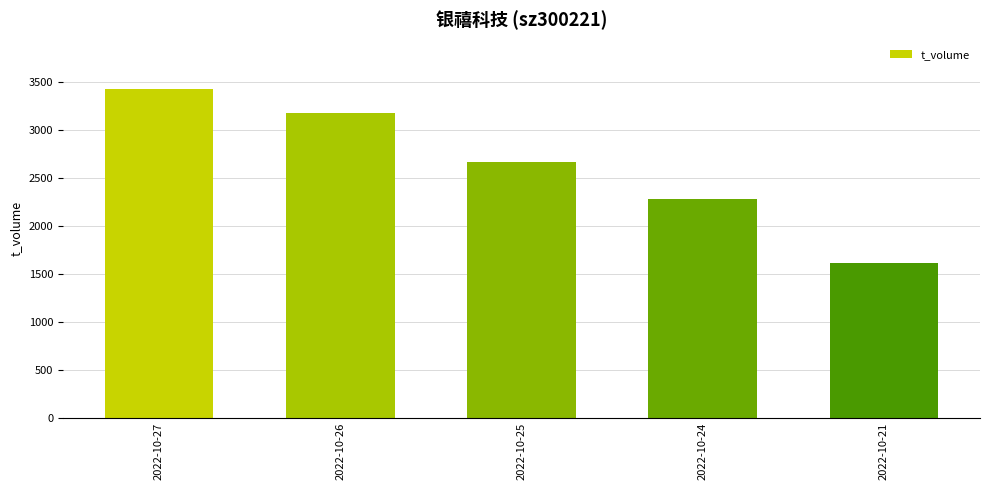

How many categories are shown in the chart?

5